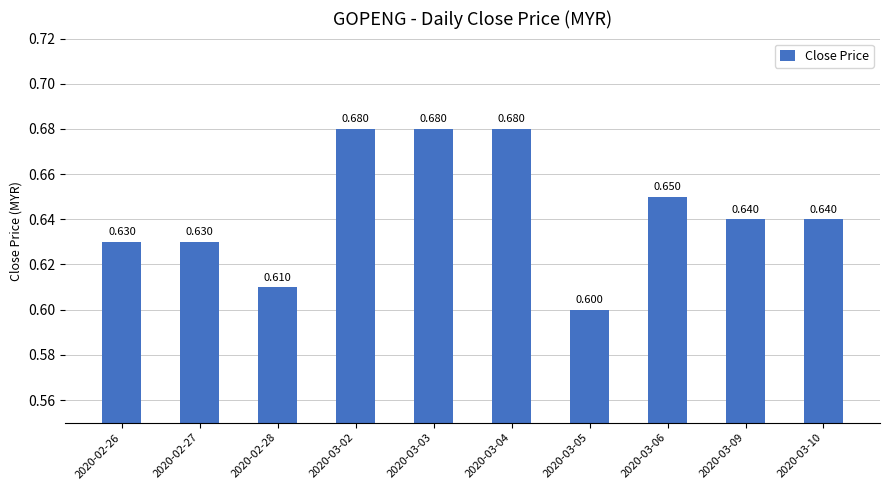

What is the minimum value shown in the chart?

0.6